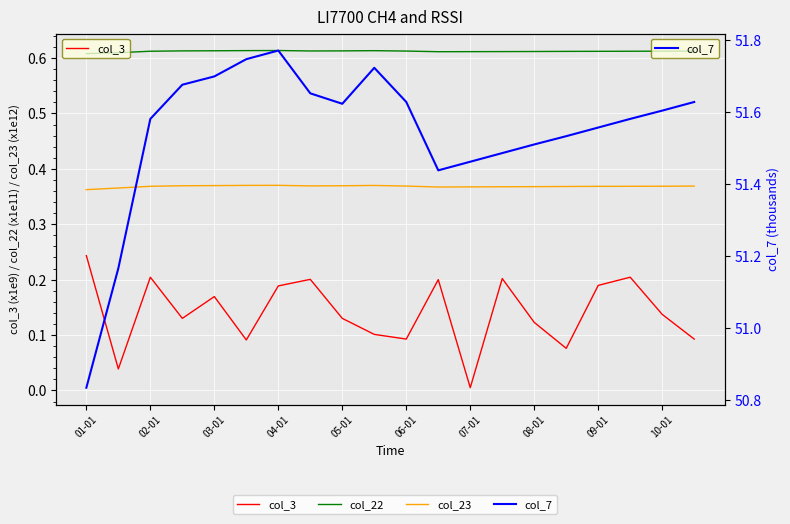

What are all the series names shown in the legend?

col_3, col_22, col_23, col_7